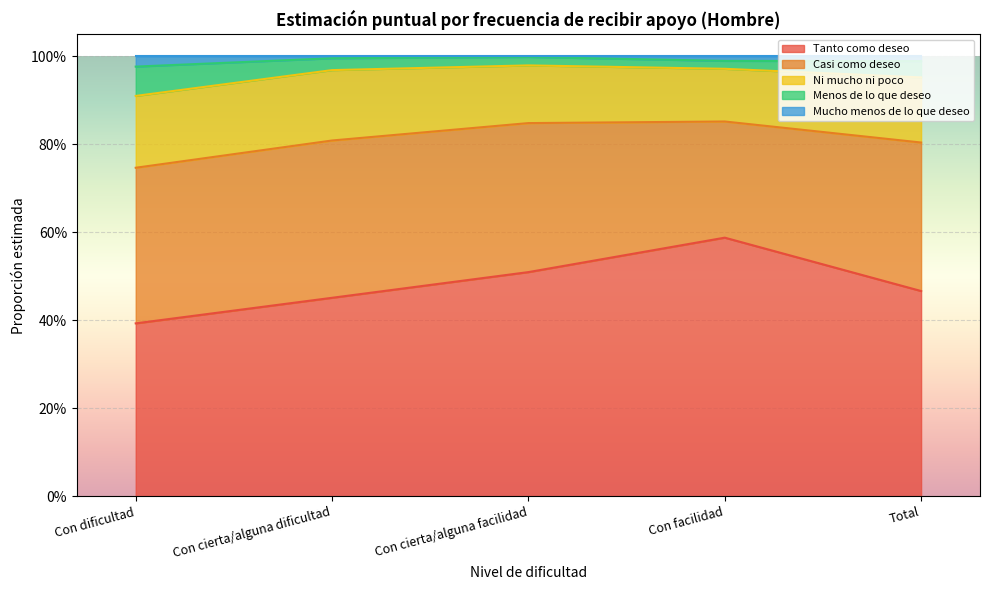

What is the label of the 4th point from the right?

Con cierta/alguna dificultad